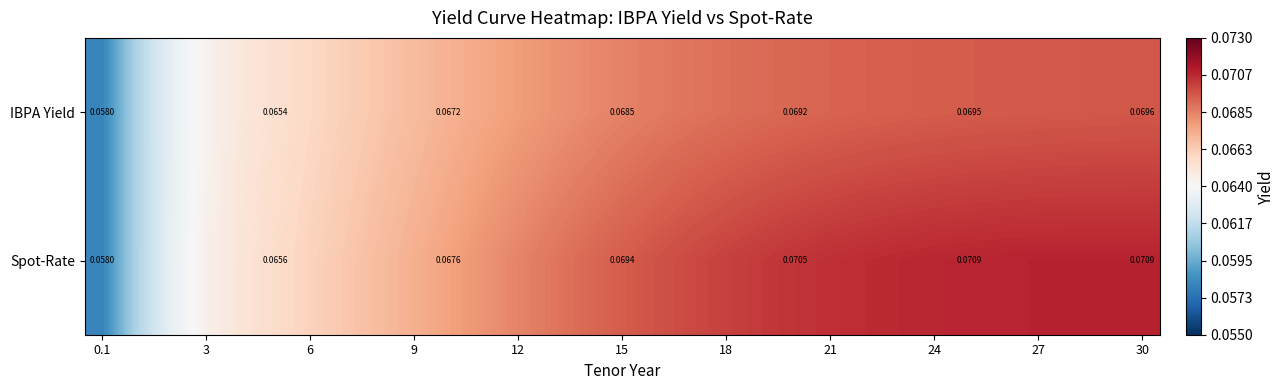

At which category is the sum across all series the highest?

30